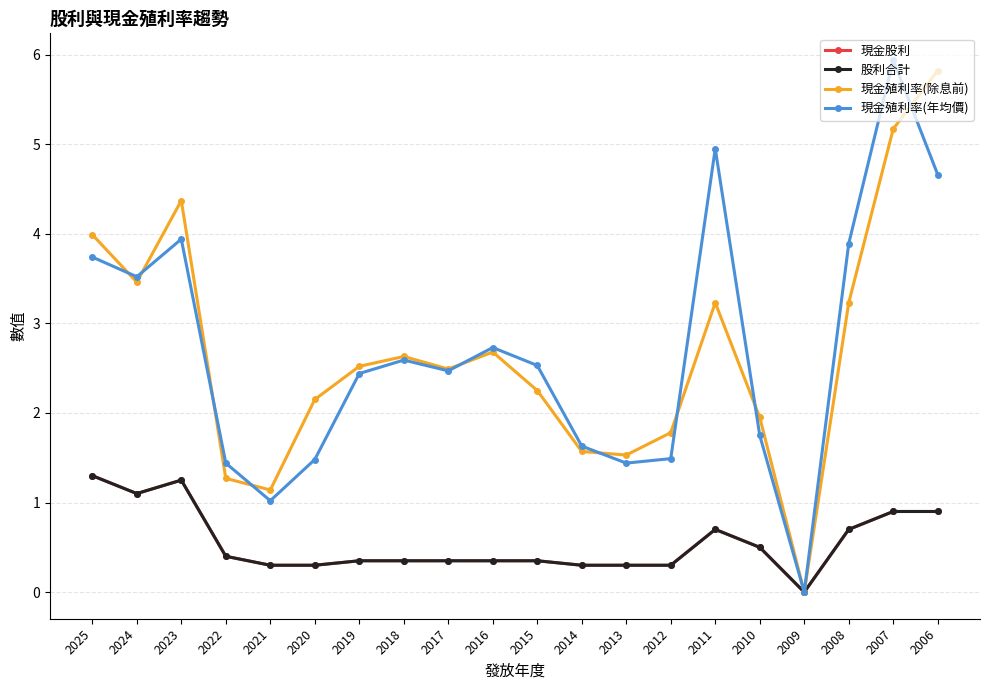

What is the difference between the second highest and second lowest values in the 現金股利 series?

0.9